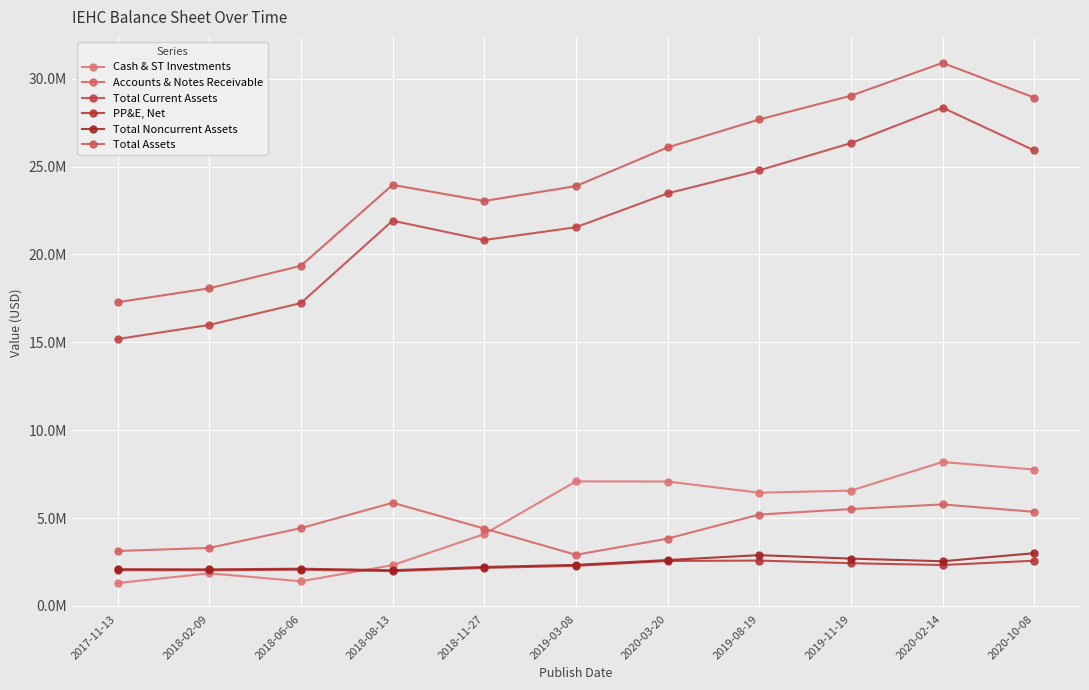

What are all the series names shown in the legend?

Cash & ST Investments, Accounts & Notes Receivable, Total Current Assets, PP&E, Net, Total Noncurrent Assets, Total Assets